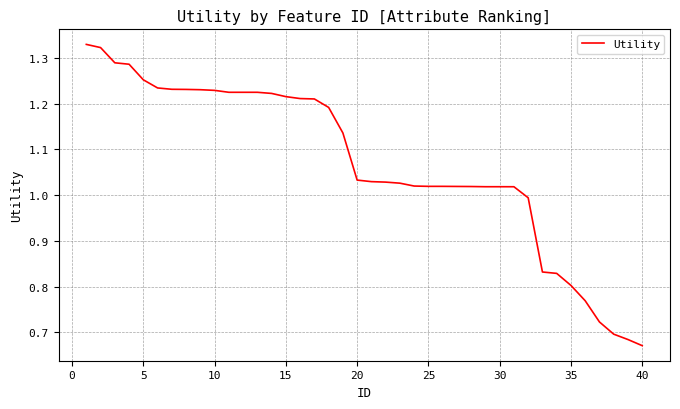

Does the chart have visible grid lines?

Yes